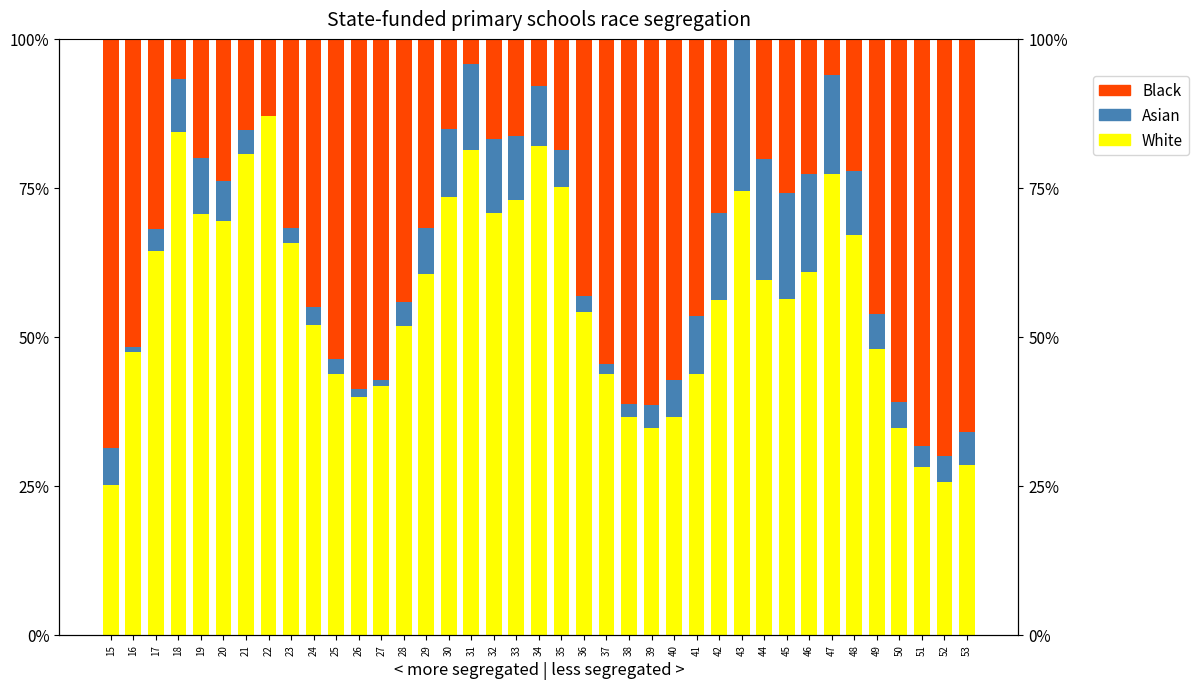

How many categories are shown in the chart?

39